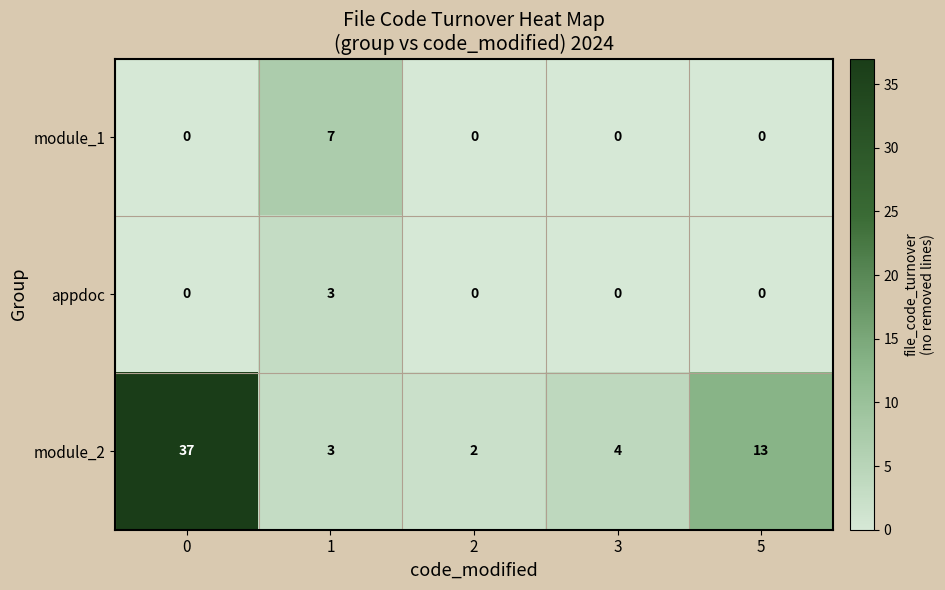

List the series in order of their peak value, lowest first.

appdoc, module_1, module_2